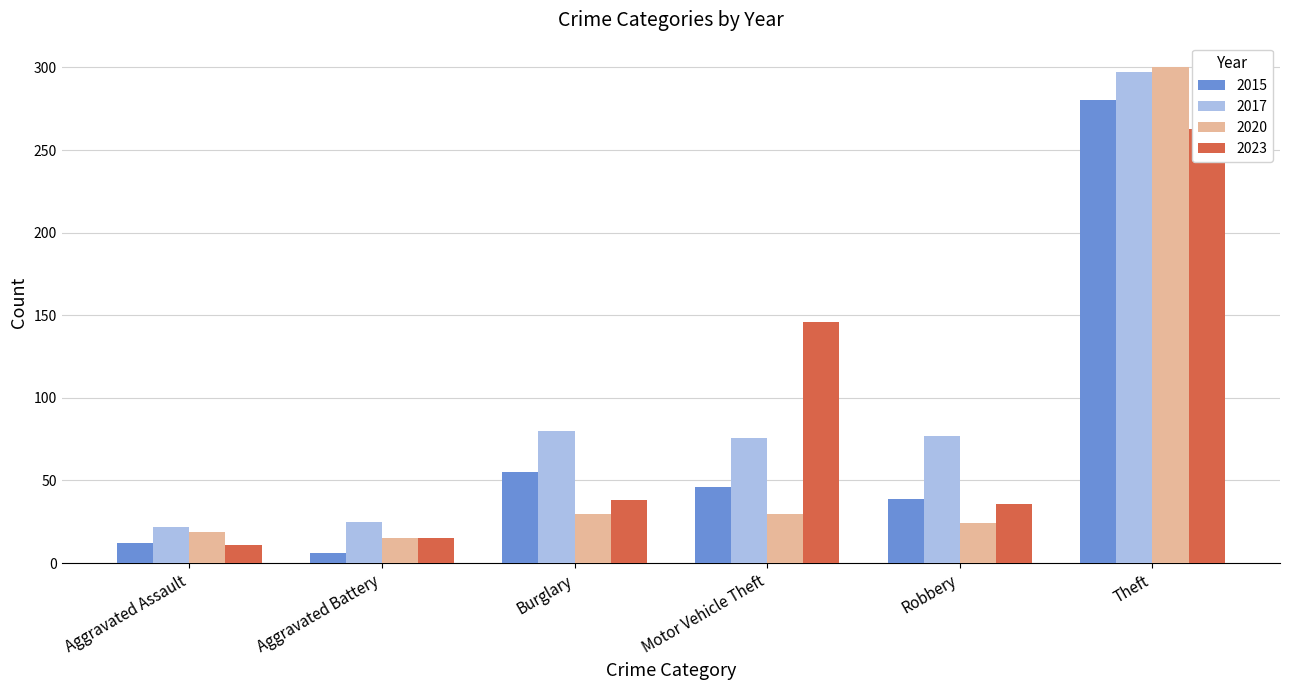

True or false: 2023 has a value of 459 at Theft.

False